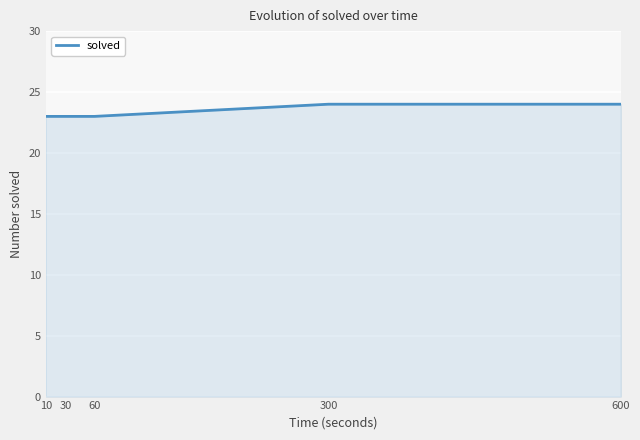

Reading left to right, what are all the values shown in this chart?

23	23	23	24	24